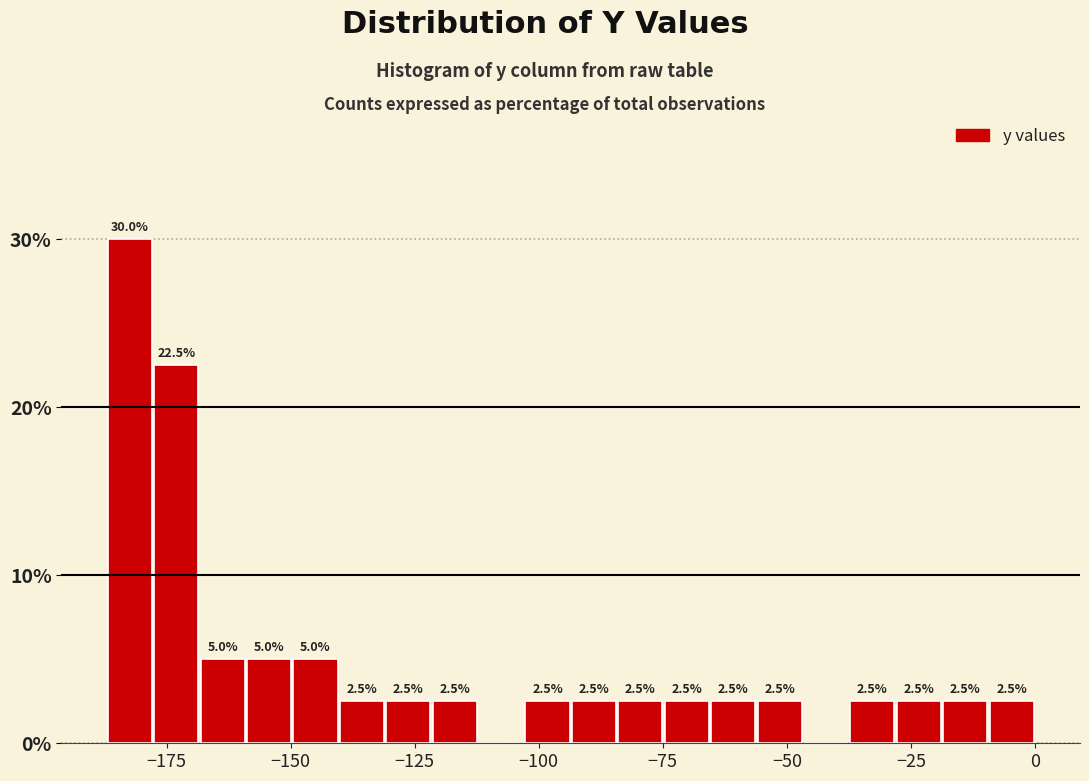

Read against the x-axis, roughly where is the centre of the tallest bar?

-180